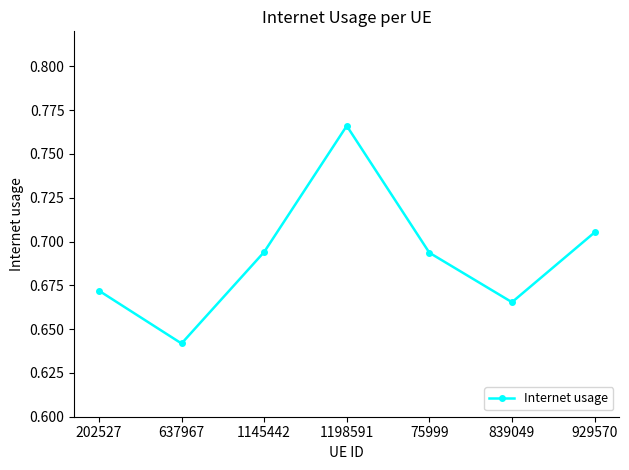

Is this an area chart (filled region under the line)?

No